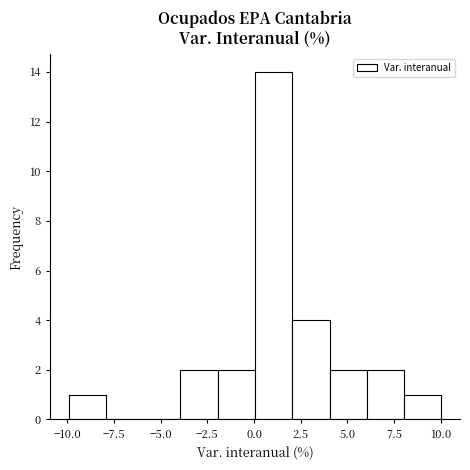

Around what value on the x-axis is the tallest bar? Give the approximate position of its centre, as read against the axis.

1.0